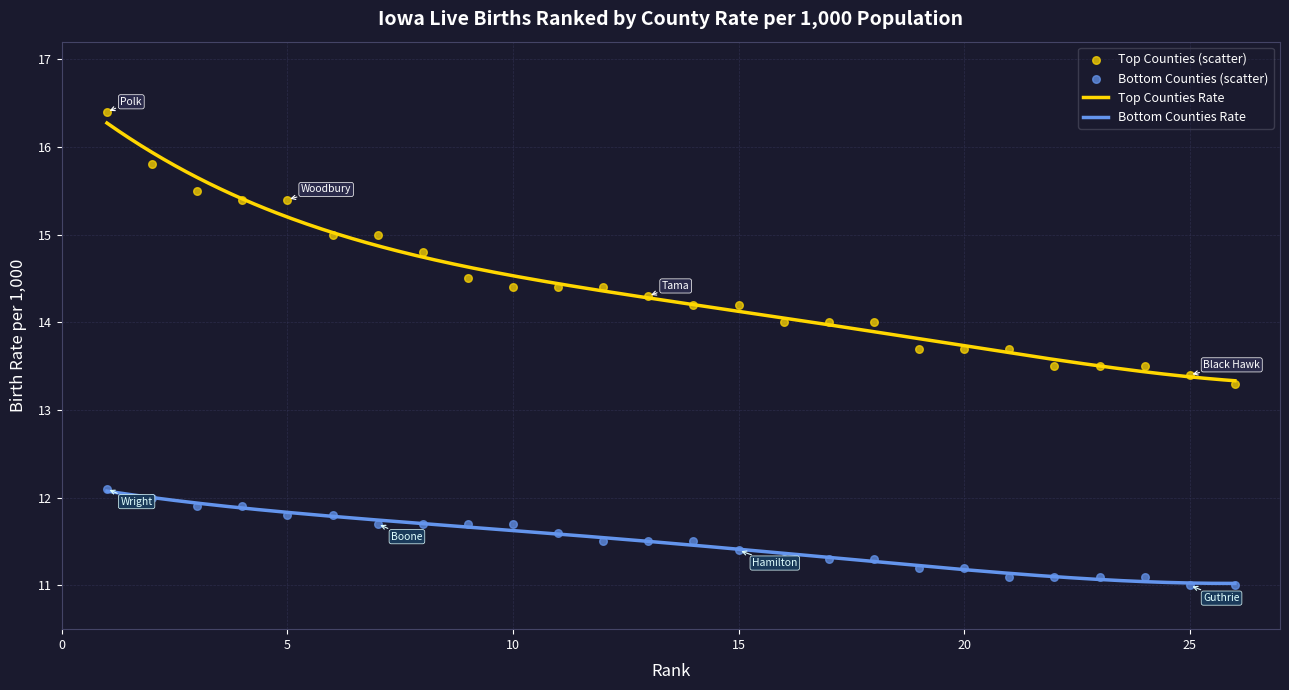

Which series has the largest total across all categories?

Rate (Top Counties)